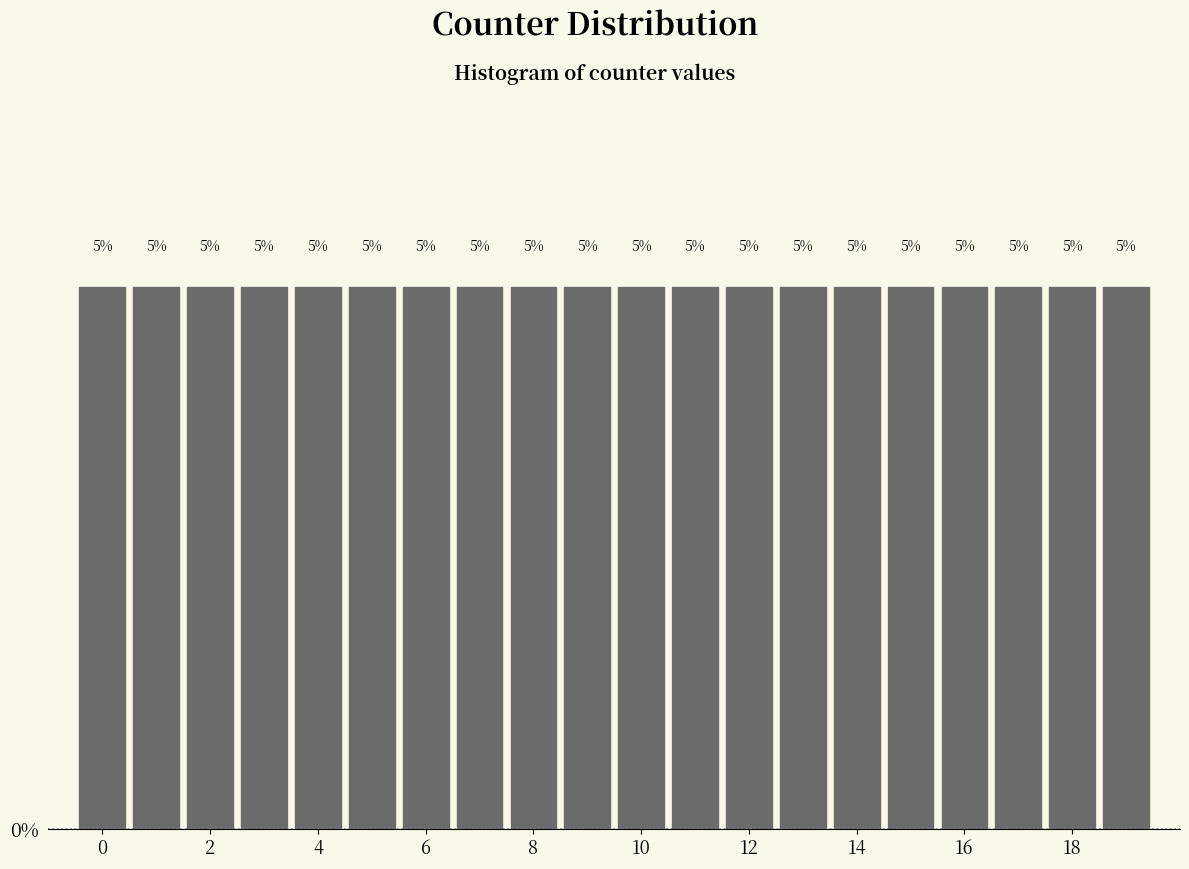

Reading left to right, list every bar in this chart as the range it spans on the x-axis followed by its height. The bar edges are not printed on the chart, so give them approximately, as read against the axis.

-0.5 to 0.5: 5
0.5 to 1.5: 5
1.5 to 2.5: 5
2.5 to 3.5: 5
3.5 to 4.5: 5
4.5 to 5.5: 5
5.5 to 6.5: 5
6.5 to 7.5: 5
7.5 to 8.5: 5
8.5 to 9.5: 5
9.5 to 10.5: 5
10.5 to 11.5: 5
11.5 to 12.5: 5
12.5 to 13.5: 5
13.5 to 14.5: 5
14.5 to 15.5: 5
15.5 to 16.5: 5
16.5 to 17.5: 5
17.5 to 18.5: 5
18.5 to 19.5: 5